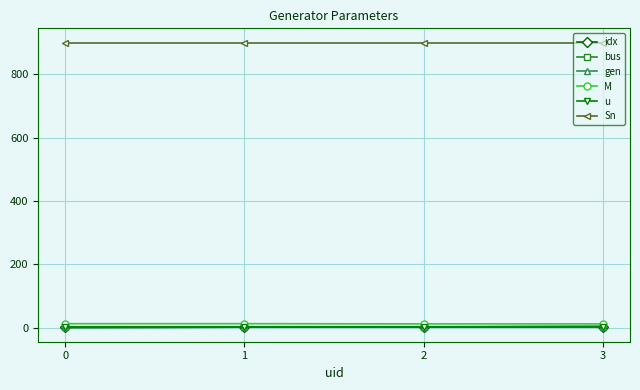

Which series changed the most between 0 and 1?

idx